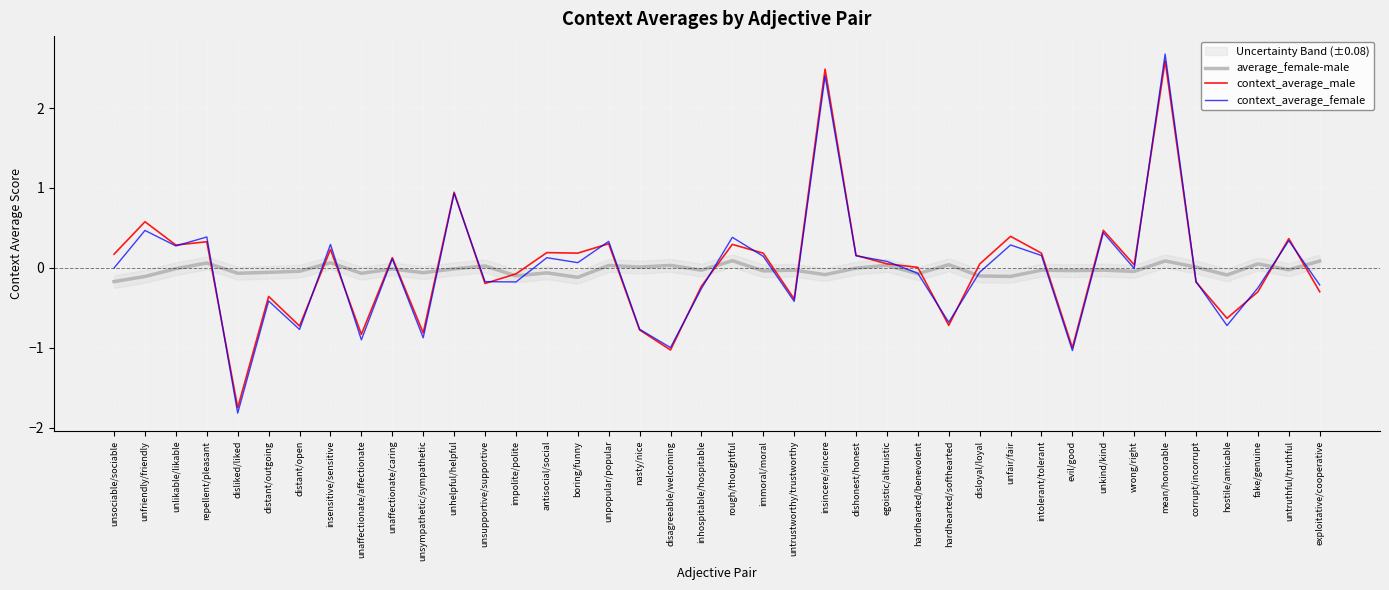

Rank the series by their maximum value, from lowest to highest.

average_female-male, context_average_male, context_average_female